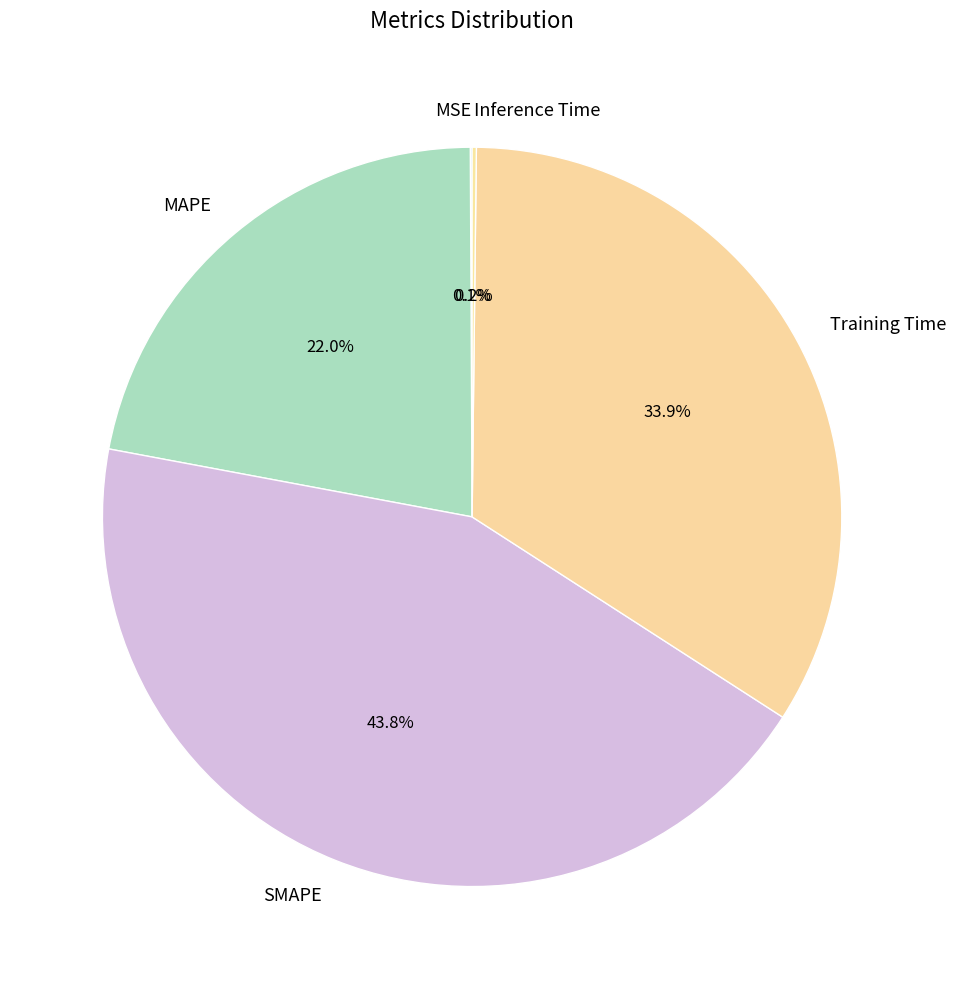

Which slice is the largest?

SMAPE